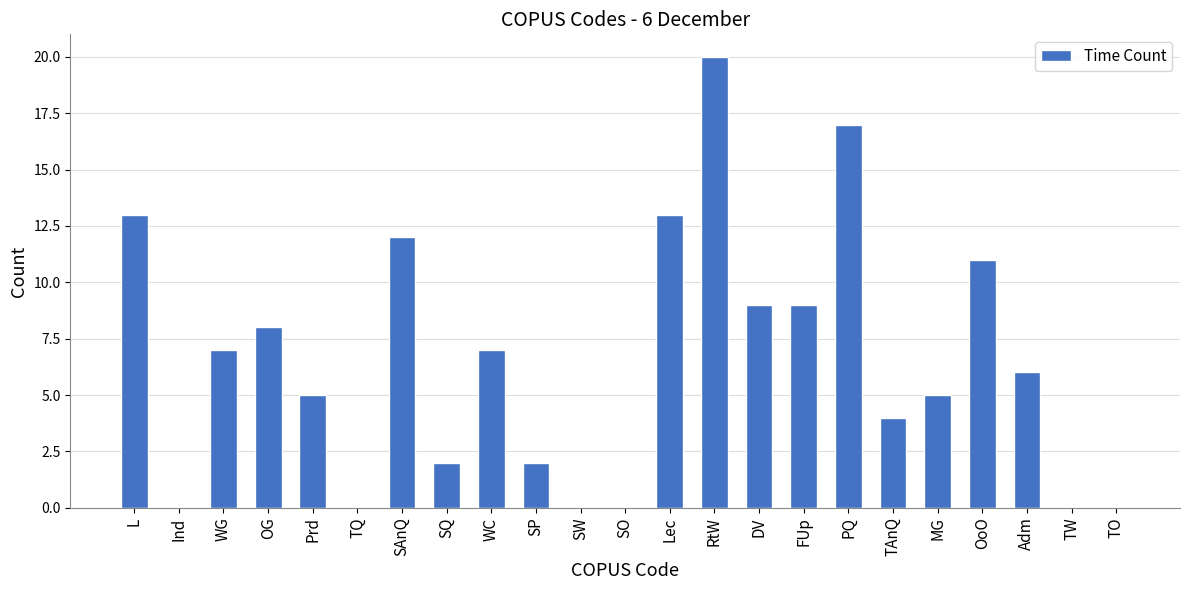

What is the sum of all values?

150